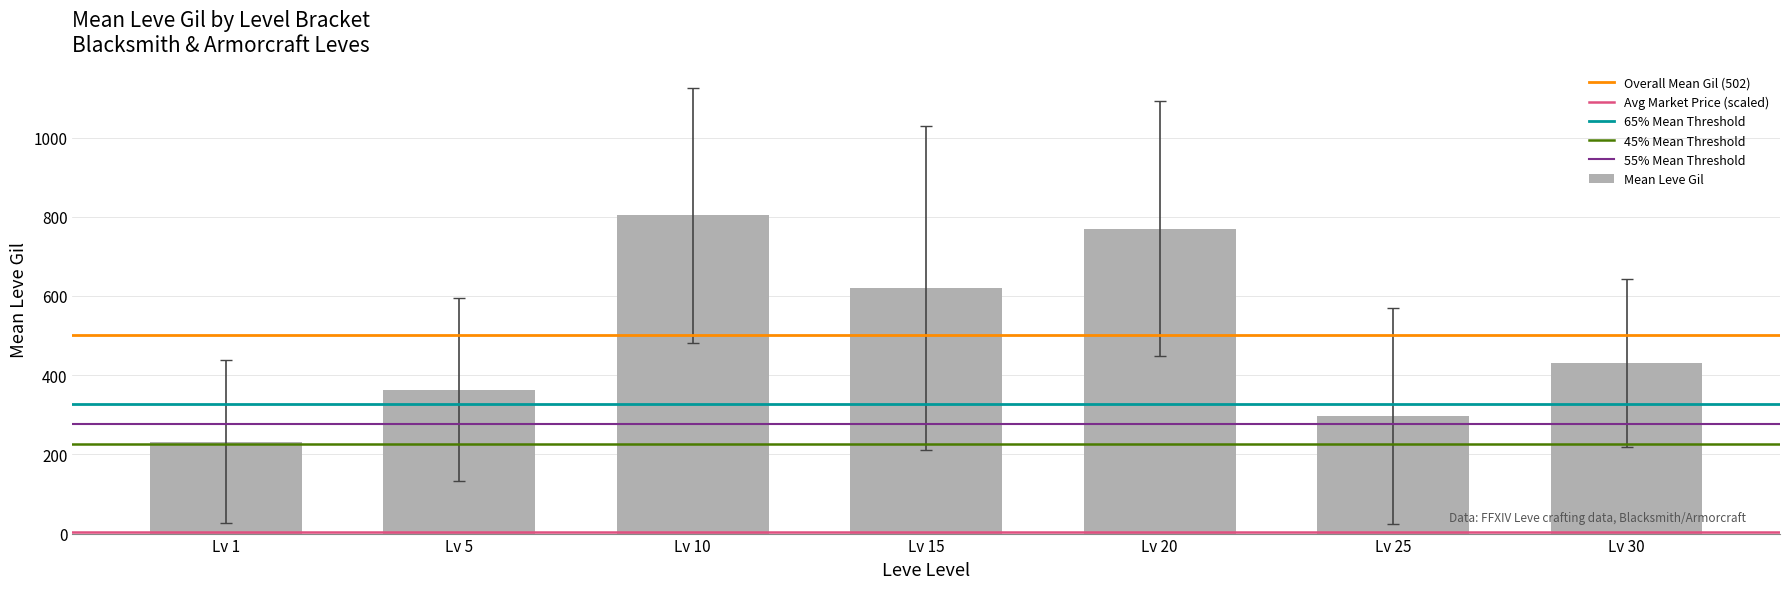

Rank the categories by value from lowest to highest.

Lv 1, Lv 25, Lv 5, Lv 30, Lv 15, Lv 20, Lv 10